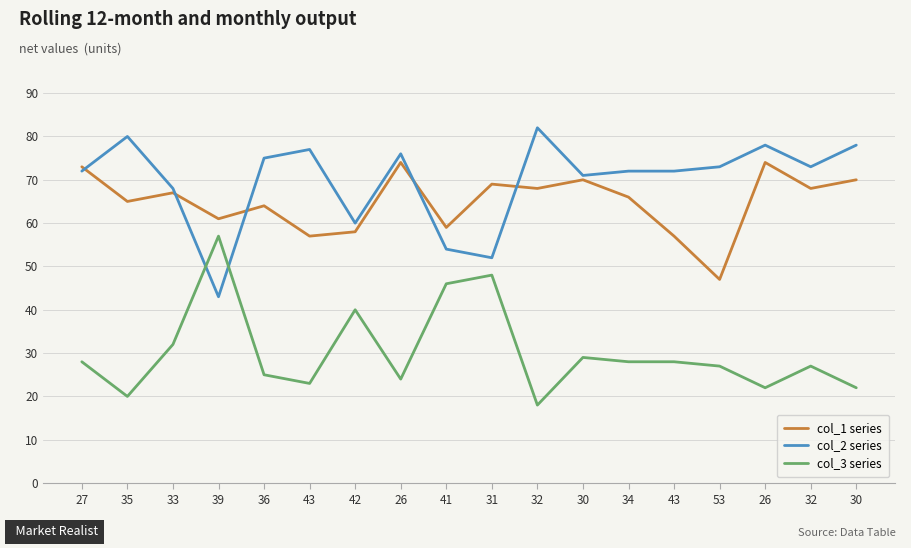

Does the chart display data point markers on the line(s)?

No